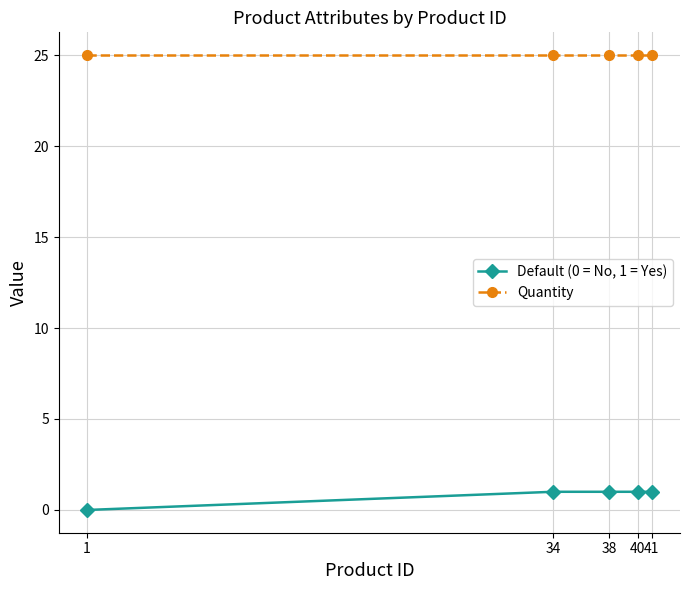

Is this an area chart (filled region under the line)?

No